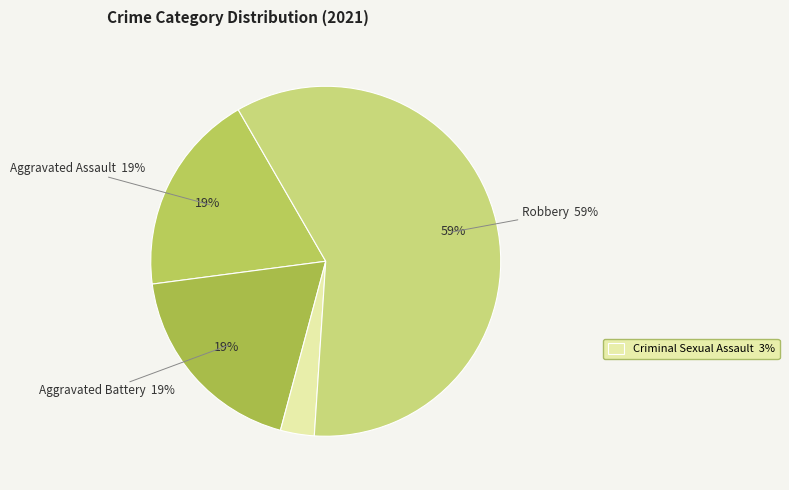

To the nearest percent, what is the combined percentage of Aggravated Assault and Aggravated Battery?

38%